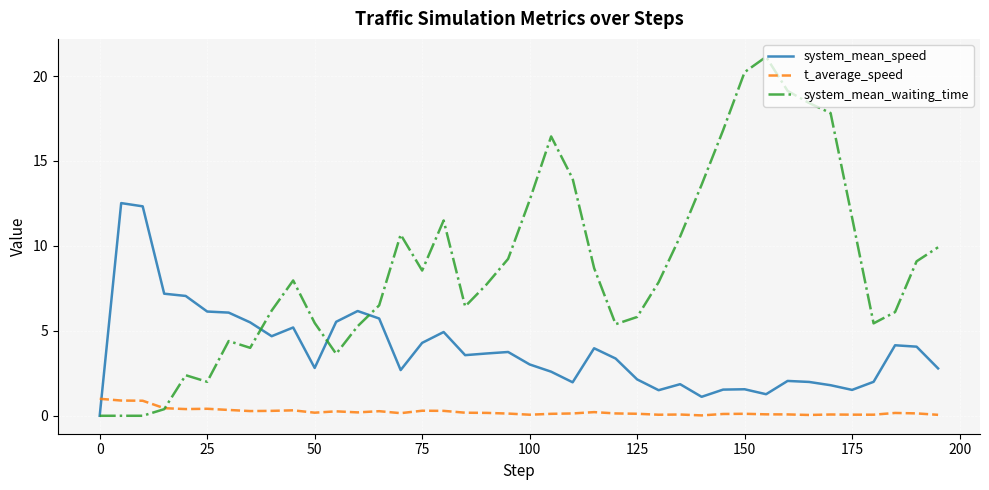

How many intersections are there between t_average_speed and system_mean_speed?

1